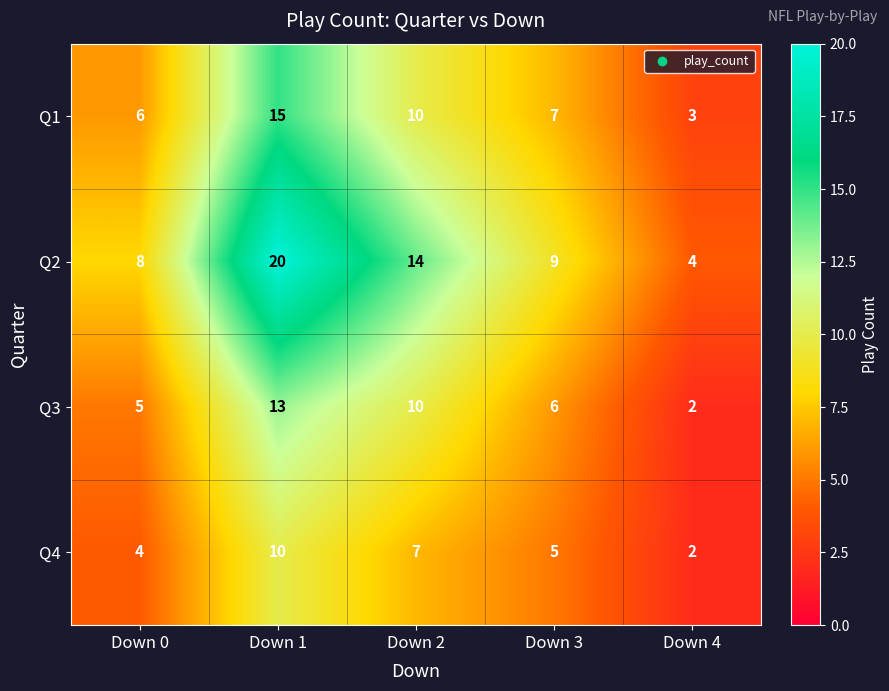

Which series has the largest total across all categories?

Q2